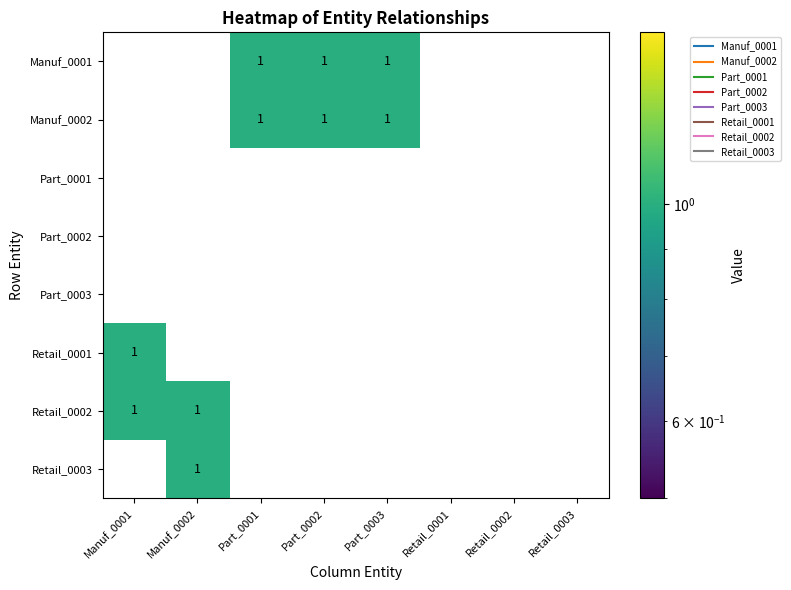

Is the value of Manuf_0002 at Part_0002 greater than the value of Retail_0003 at Manuf_0001?

Yes